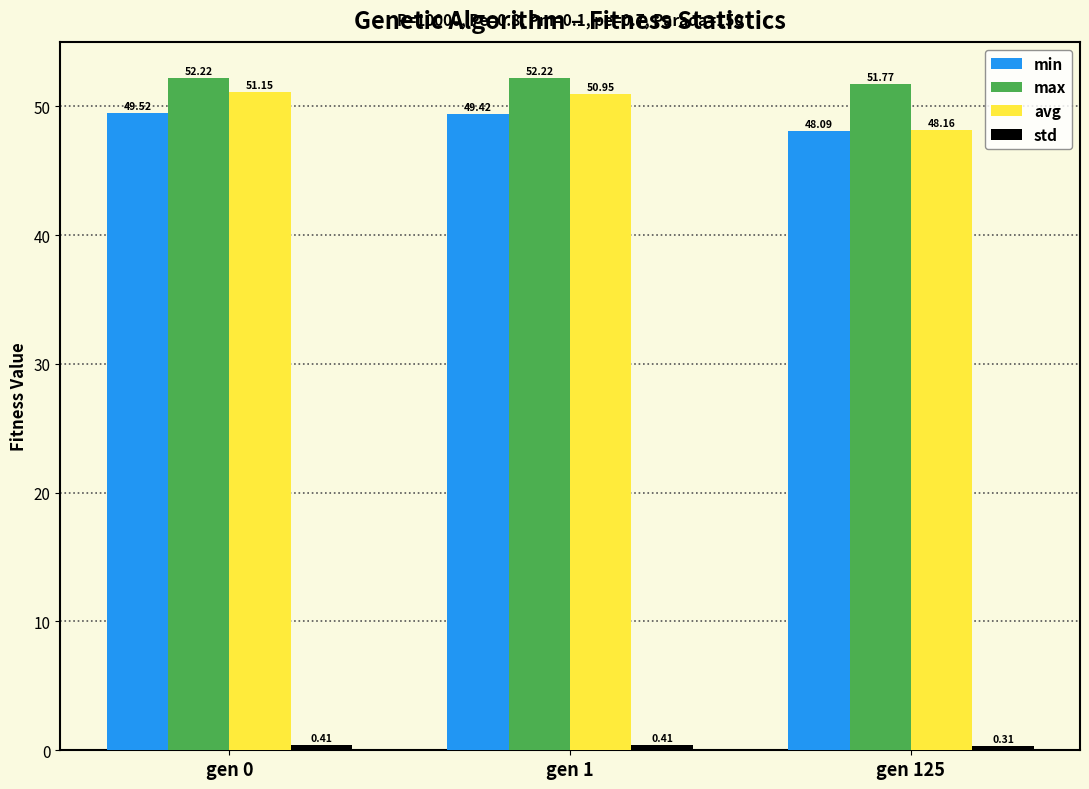

List the labels in order of avg value, smallest first.

gen 125, gen 1, gen 0